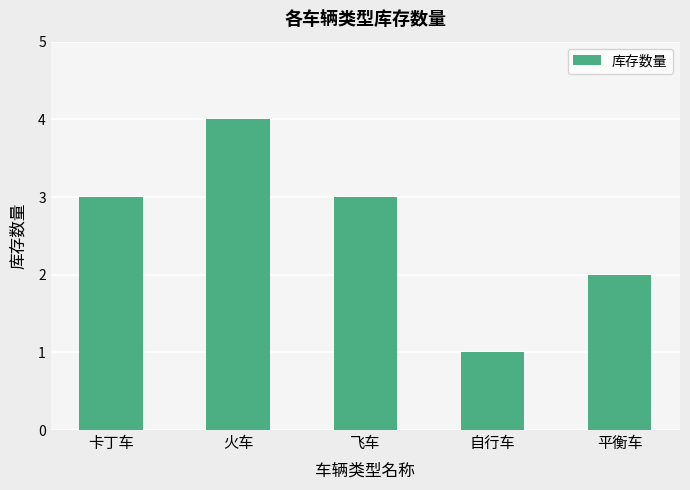

What is the sum of the values at 自行车 and 卡丁车?

4